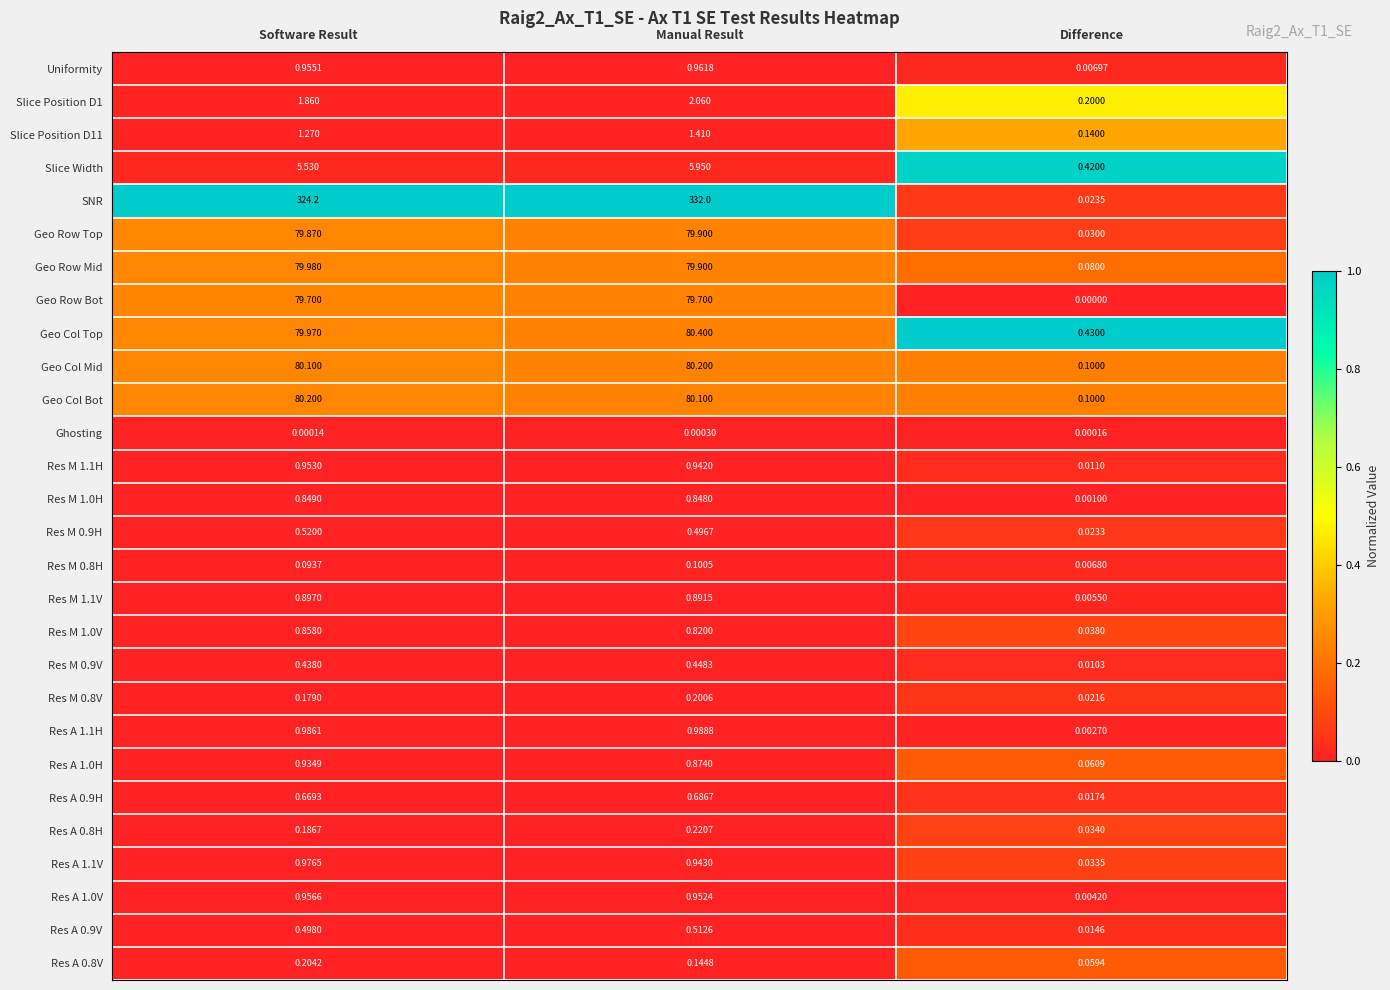

What is the greatest value displayed?

332.0